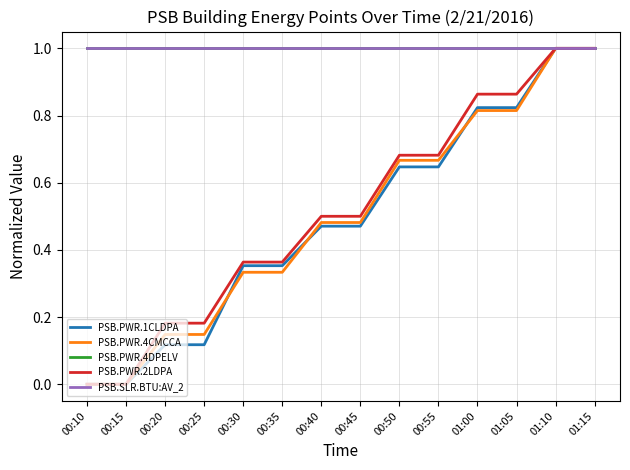

Does the chart display data point markers on the line(s)?

No